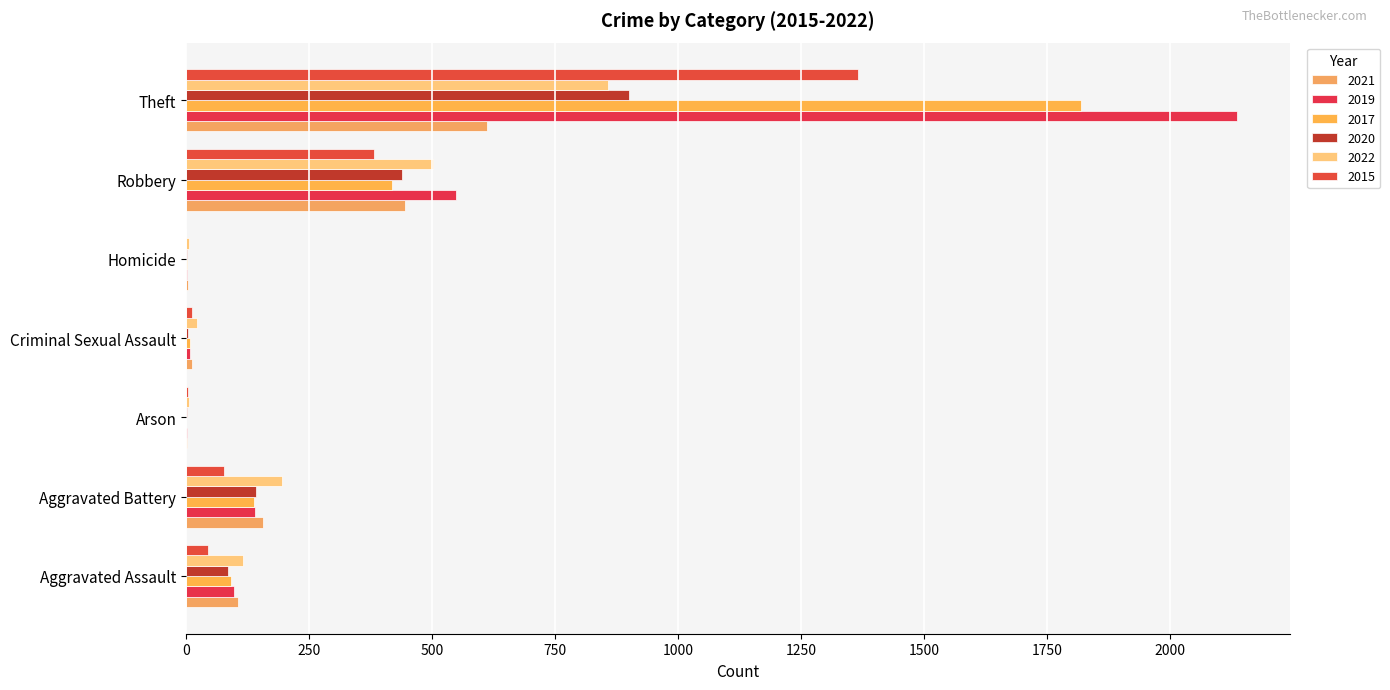

What is the difference between the highest and lowest values at Aggravated Assault?

71